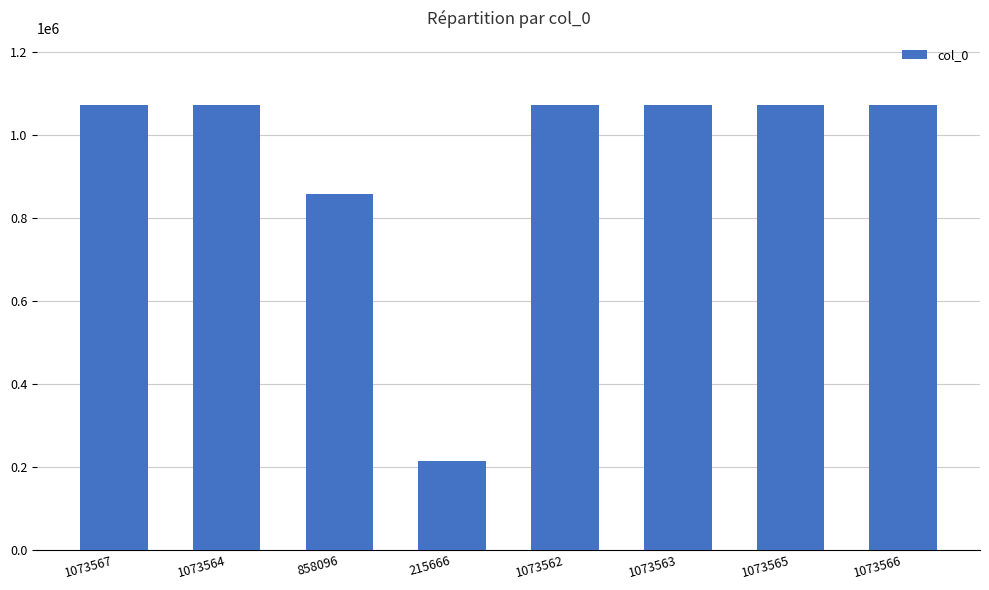

What is the sum of the values at 1073565 and 1073562?

2147127